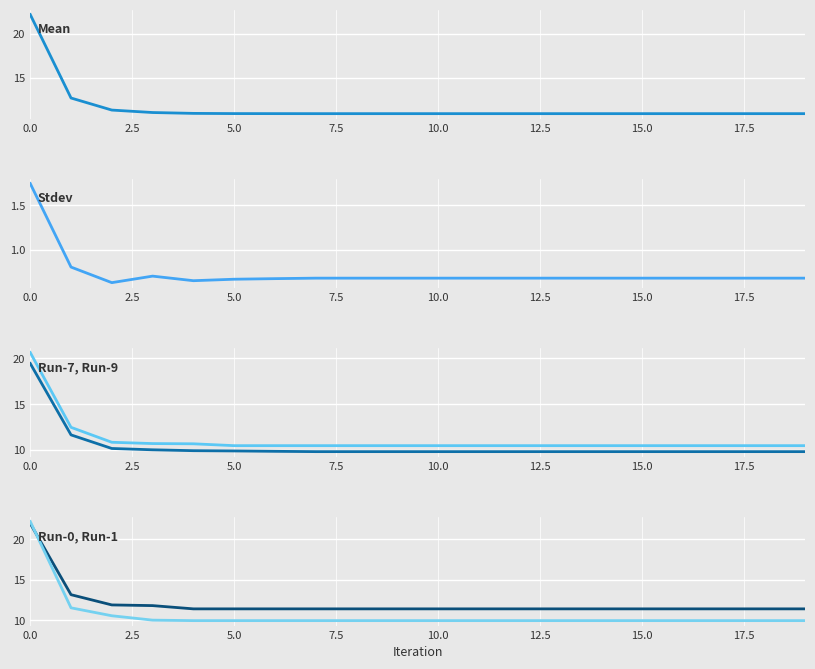

What is the smallest value displayed?

0.6